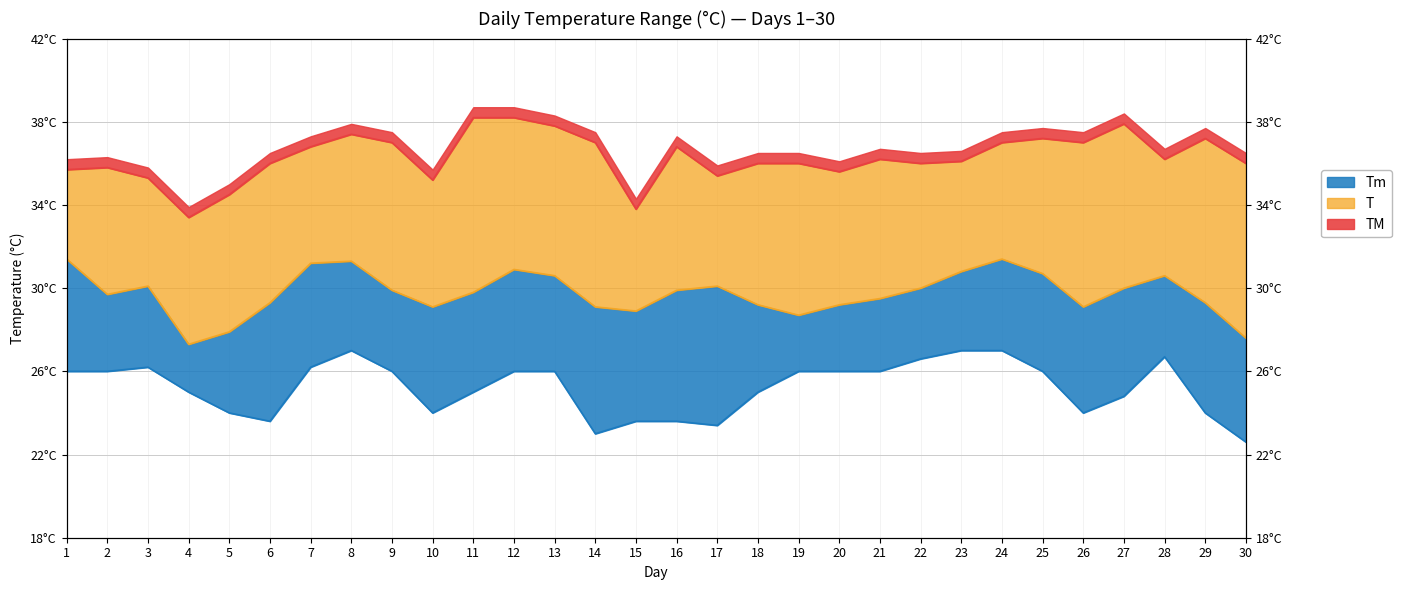

Read the TM value at 18.

36.0